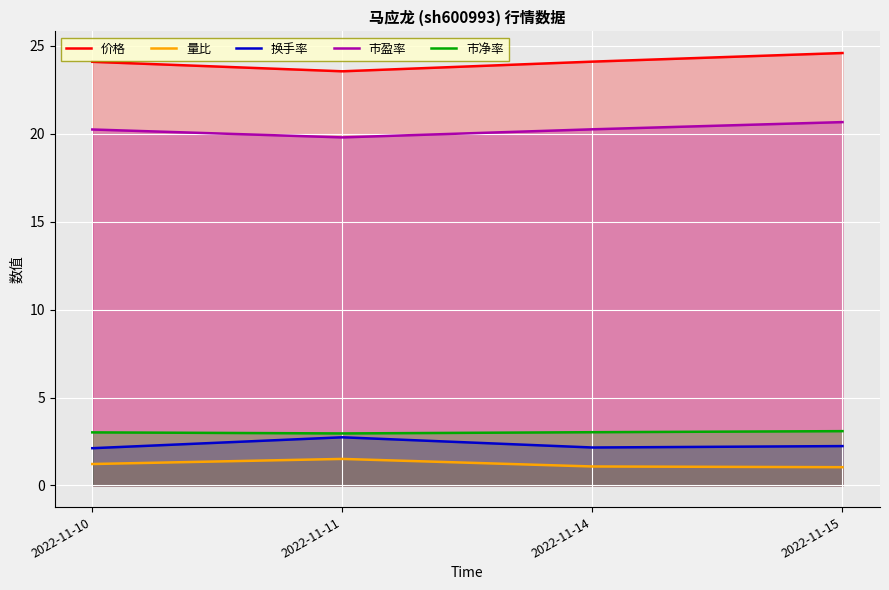

How many values in the 价格 series are below 24?

1